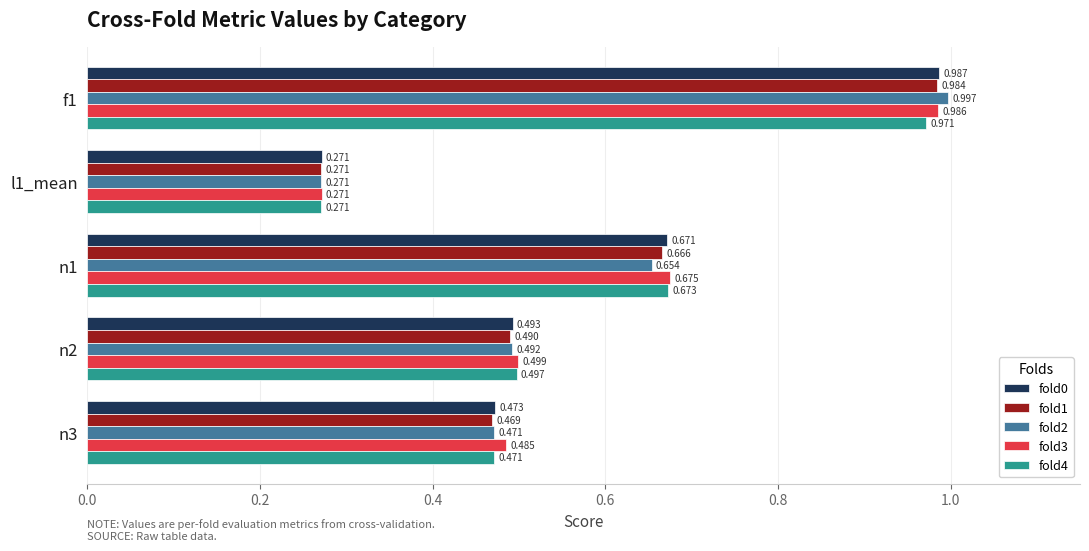

Is the value of fold3 at f1 greater than the value of fold4 at n2?

Yes